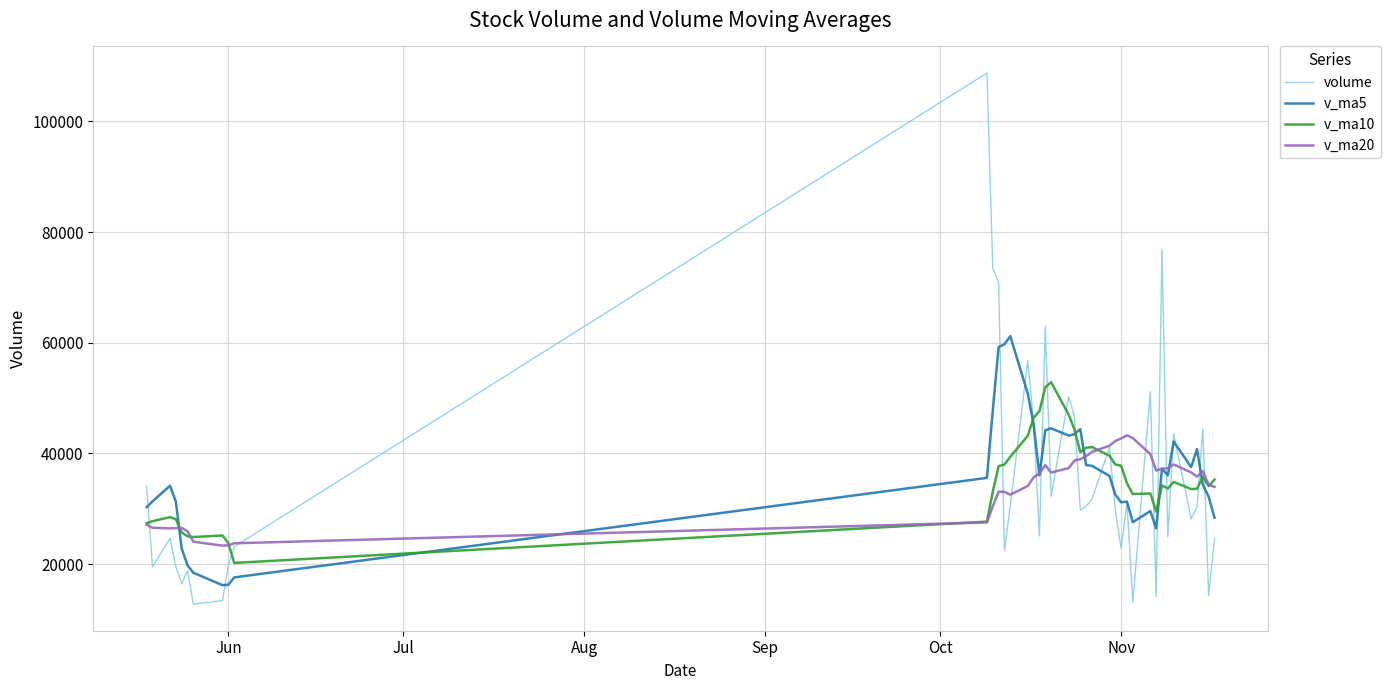

What is the maximum value for v_ma5?

61189.2